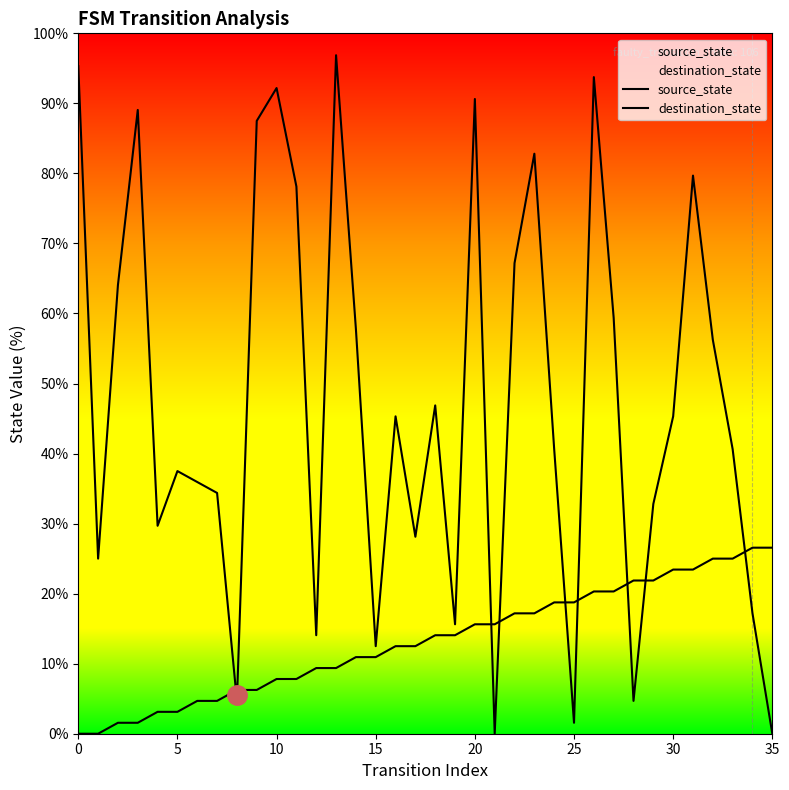

Is the value of destination_state at 32 greater than the value of source_state at 23?

Yes